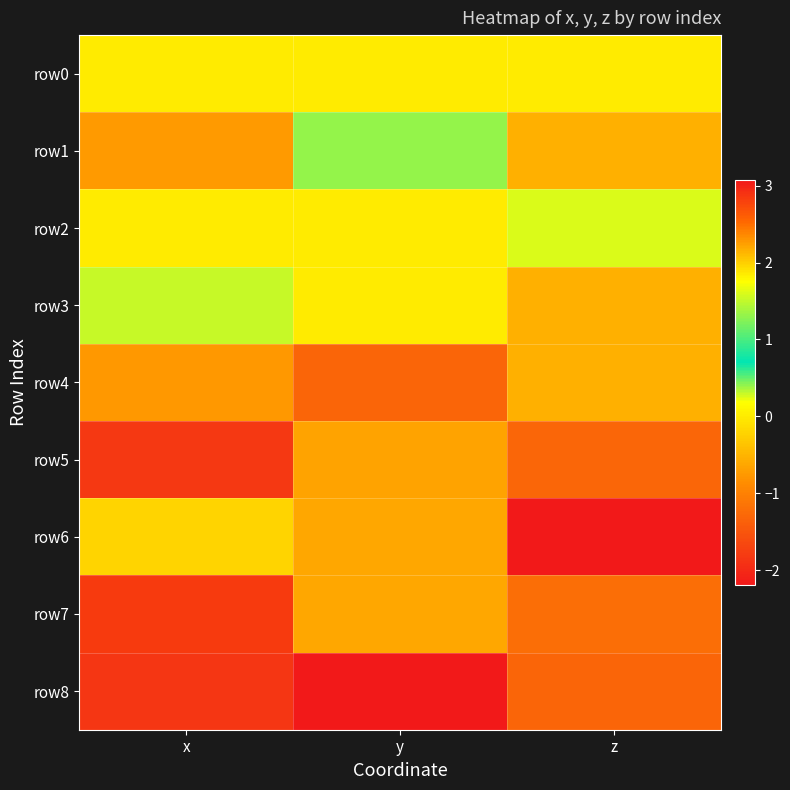

Reading left to right, what are all the values shown in this chart?

row0: x=0.0	y=0.0	z=0.0
row1: x=-0.7	y=1.3	z=-0.5
row2: x=0.0	y=0.0	z=1.6
row3: x=1.5	y=0.0	z=-0.5
row4: x=-0.8	y=-1.3	z=-0.5
row5: x=-1.8	y=2.2	z=-1.3
row6: x=-0.2	y=-0.6	z=3.1
row7: x=2.8	y=-0.6	z=-1.2
row8: x=-1.9	y=-2.2	z=-1.3